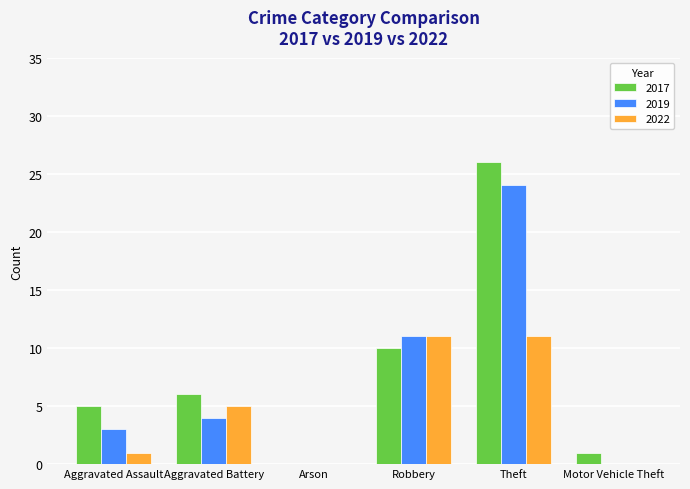

At which category does the chart reach its peak across all series?

Theft